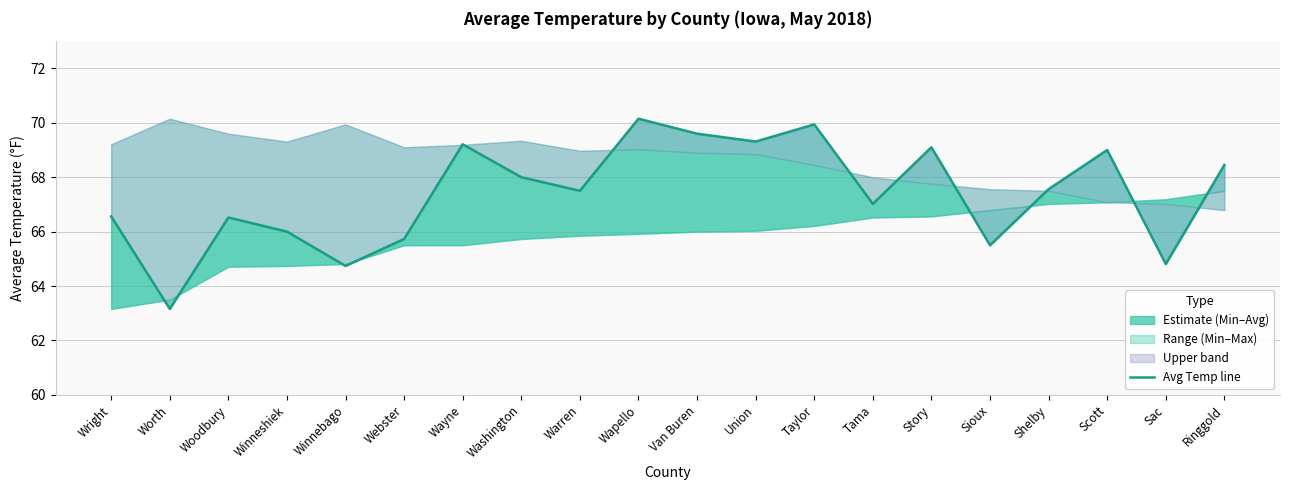

What position from the right is Story?

6